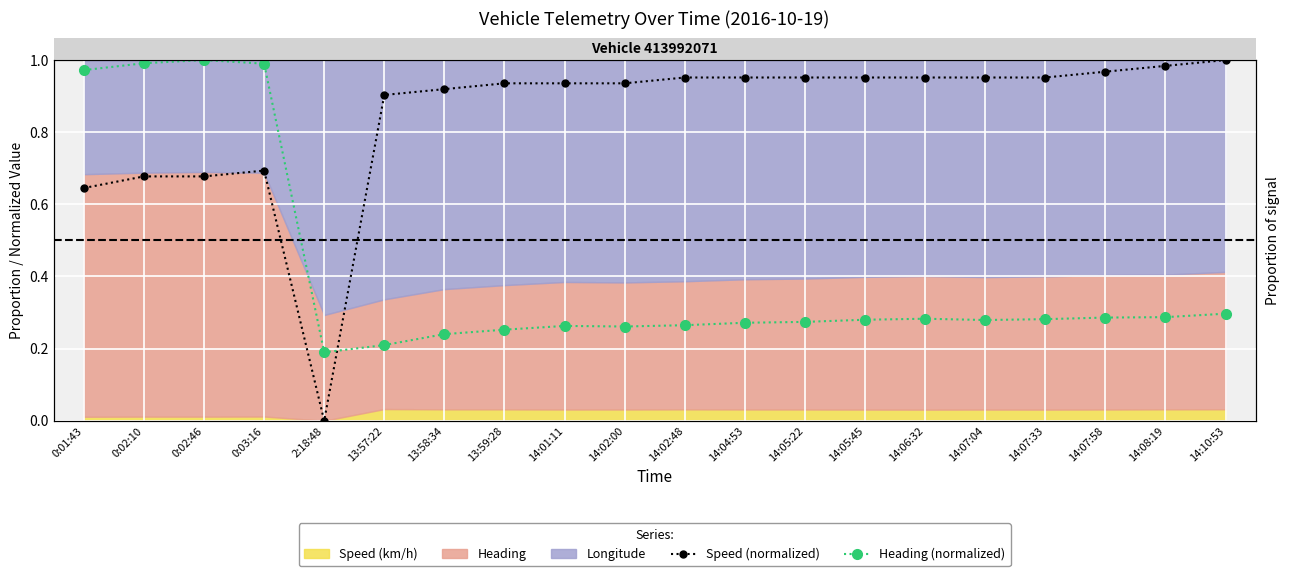

What is the difference between the Speed (normalized) values at 0:02:46 and 13:58:34?

0.2